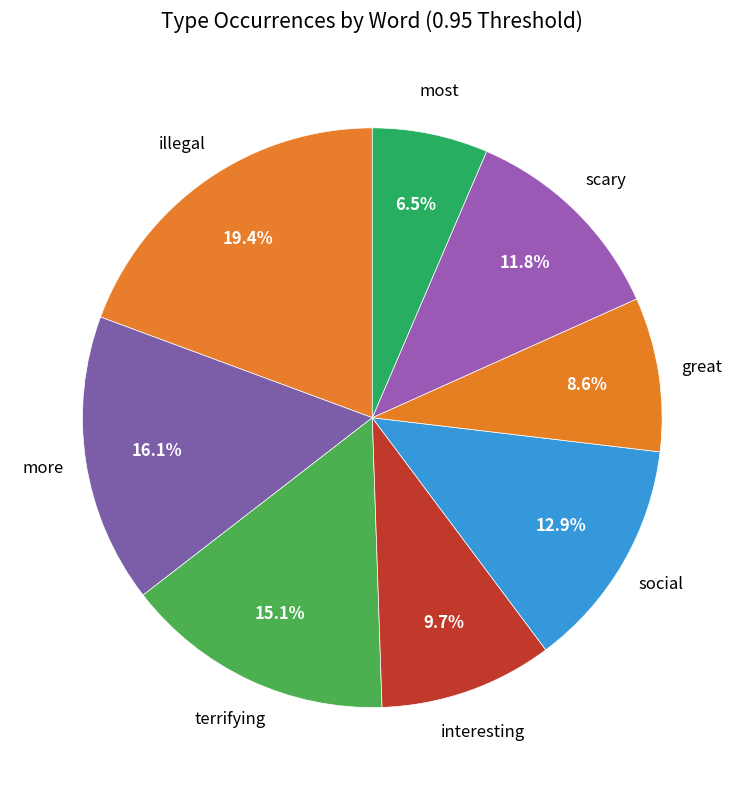

How many segments does this pie chart have?

8